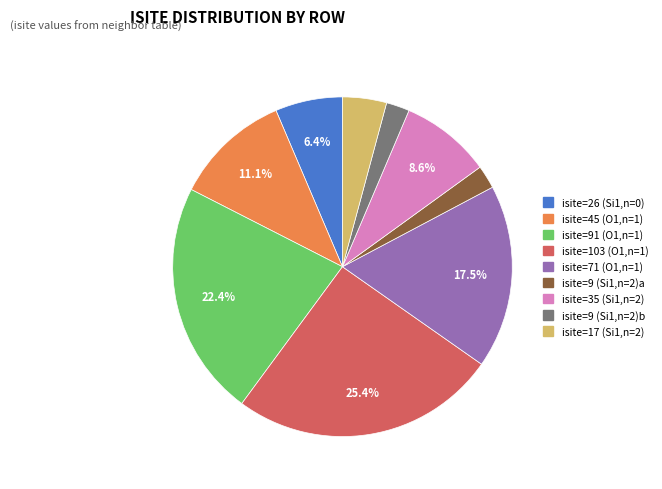

Is there a majority slice in this chart?

No